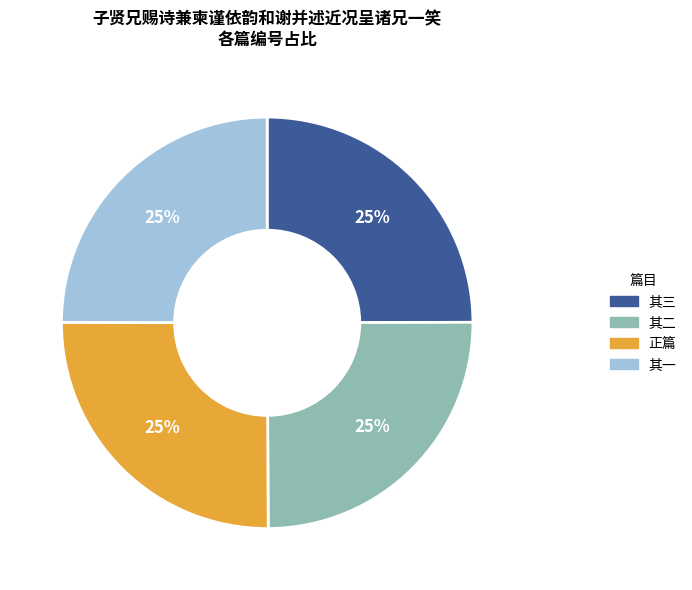

To the nearest percent, what portion does 其一 represent?

25%